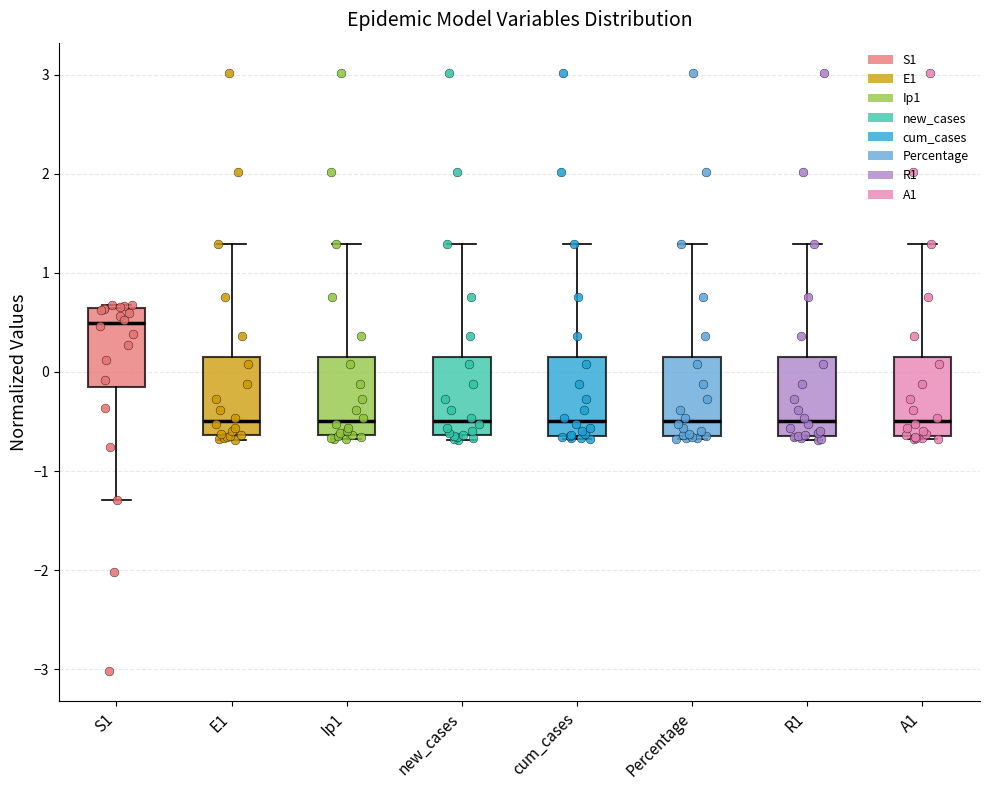

Reading left to right, transcribe this box plot: for each box, give where its median line is, the range the box spans, and where its two whiskers end, as read against the y-axis. The values are not printed on the chart, so give them approximately, as read against the axis.

S1: median 0.5, box -0.2 to 0.6, whiskers -1.3 to 0.7
E1: median -0.5, box -0.6 to 0.2, whiskers -0.7 to 1.3
Ip1: median -0.5, box -0.6 to 0.2, whiskers -0.7 to 1.3
new_cases: median -0.5, box -0.6 to 0.2, whiskers -0.7 to 1.3
cum_cases: median -0.5, box -0.6 to 0.2, whiskers -0.7 to 1.3
Percentage: median -0.5, box -0.6 to 0.2, whiskers -0.7 to 1.3
R1: median -0.5, box -0.6 to 0.2, whiskers -0.7 to 1.3
A1: median -0.5, box -0.6 to 0.2, whiskers -0.7 to 1.3